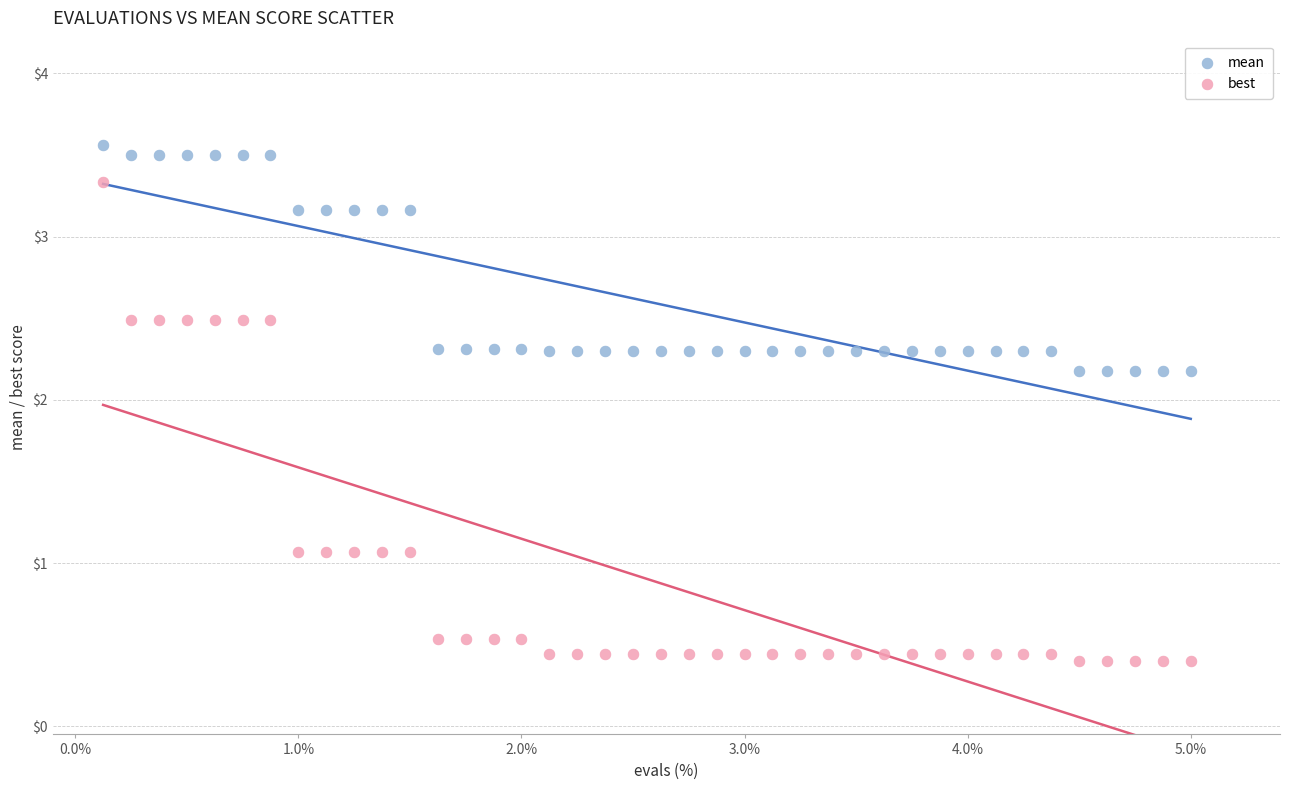

Which series reaches the minimum Y coordinate?

best